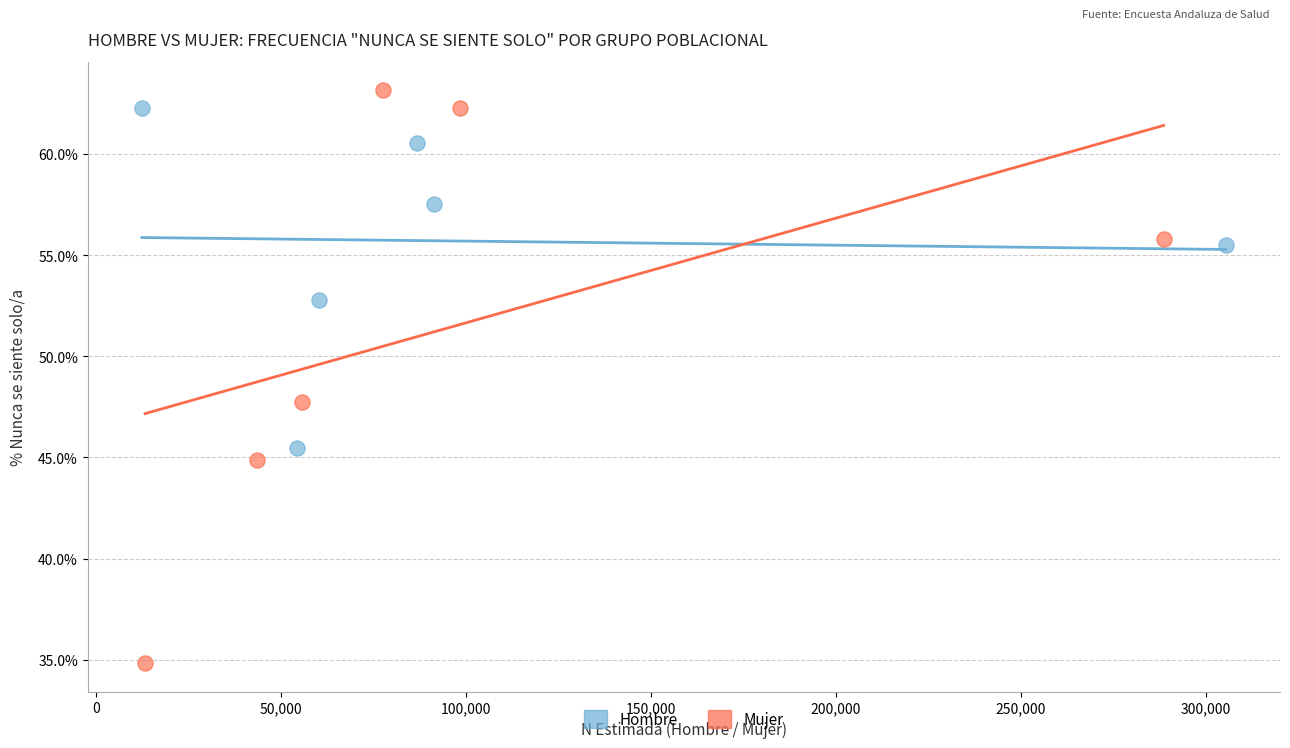

Which series has the largest Y range (max minus min)?

Mujer